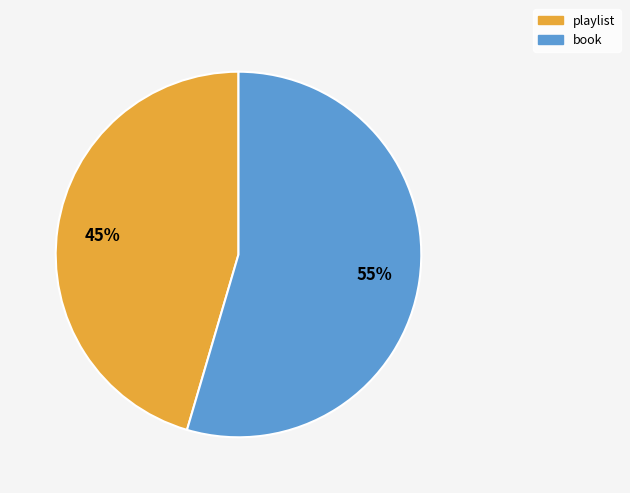

Between book and playlist, which is larger?

book